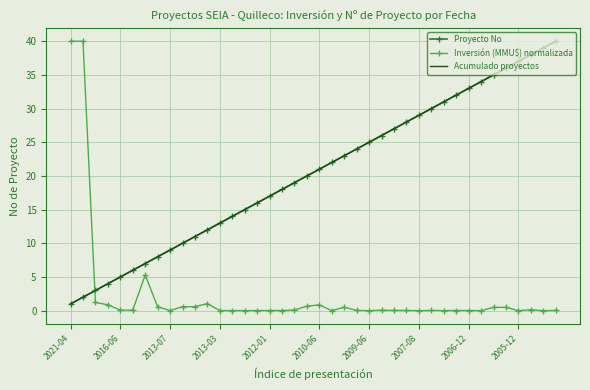

Where does the Proyecto No series first go above 21?

21